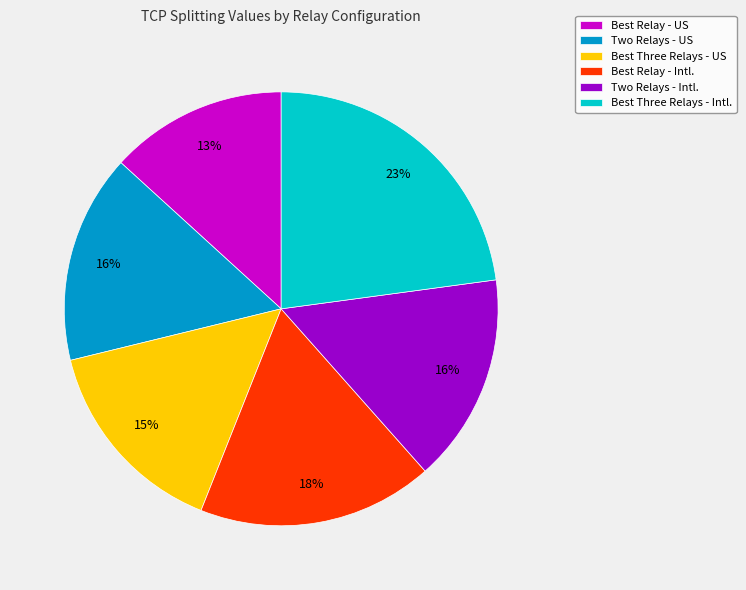

Do Best Three Relays - US and Two Relays - Intl. together represent more than half of the pie?

No